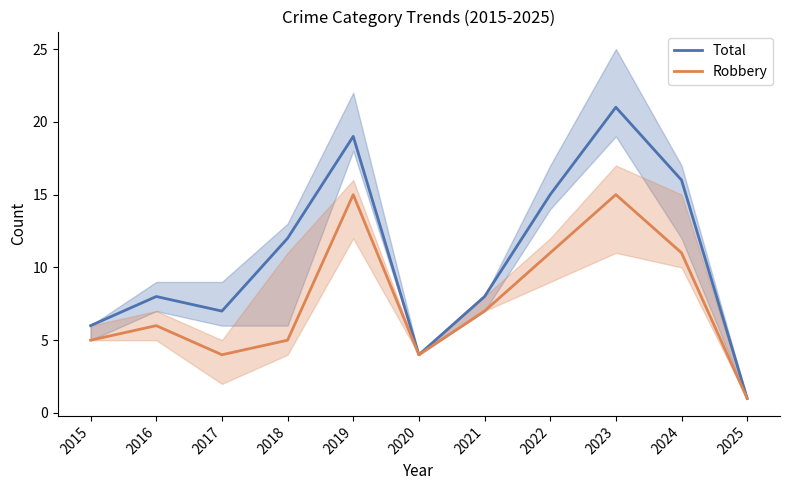

The Total series shows 11 at 2021. True or false?

False